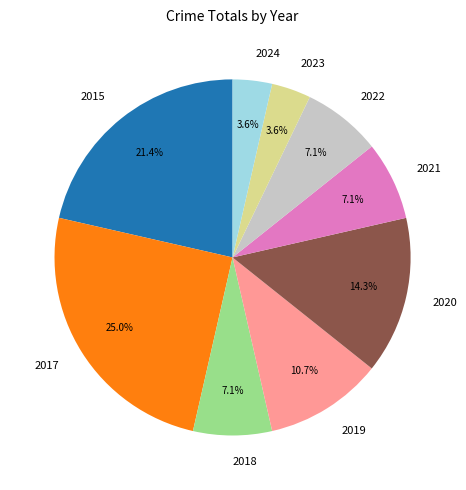

How many slices are in this pie chart?

9